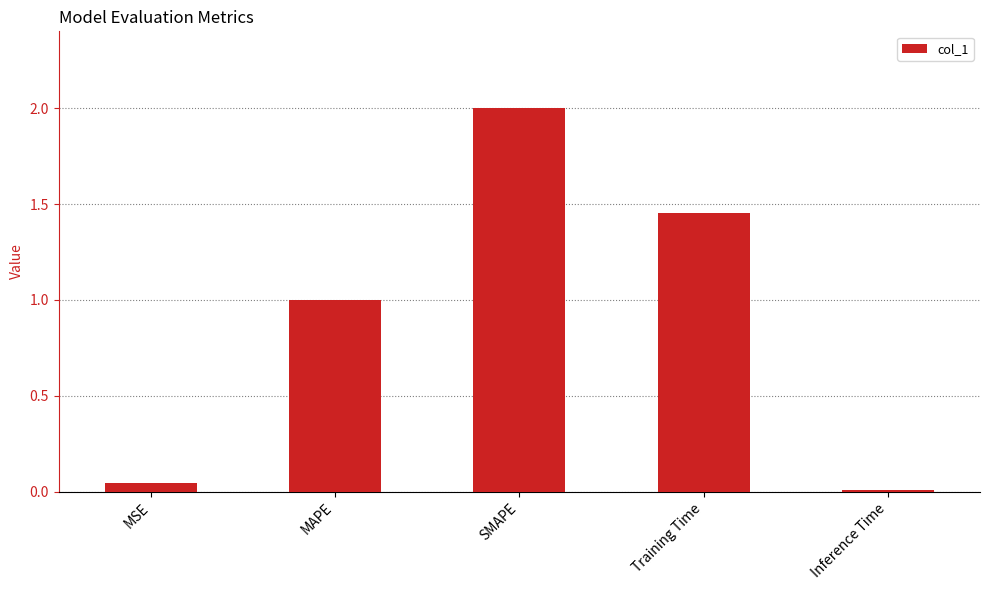

How many bars are there in total?

5